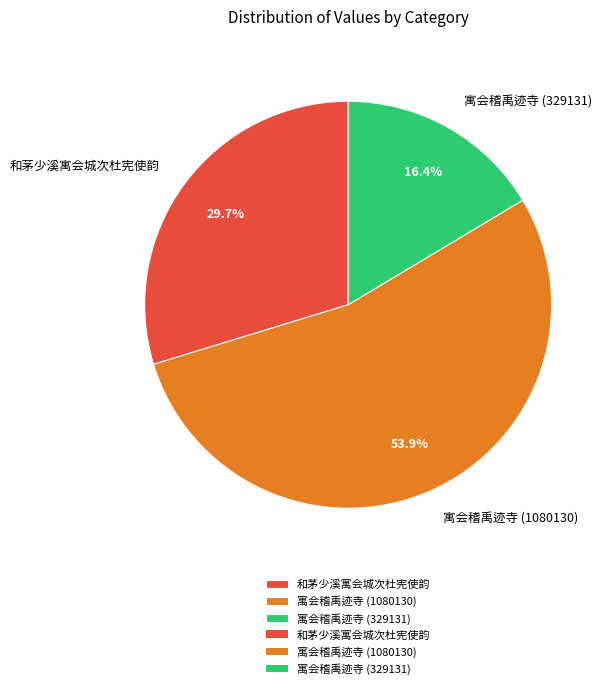

How many segments does this pie chart have?

3